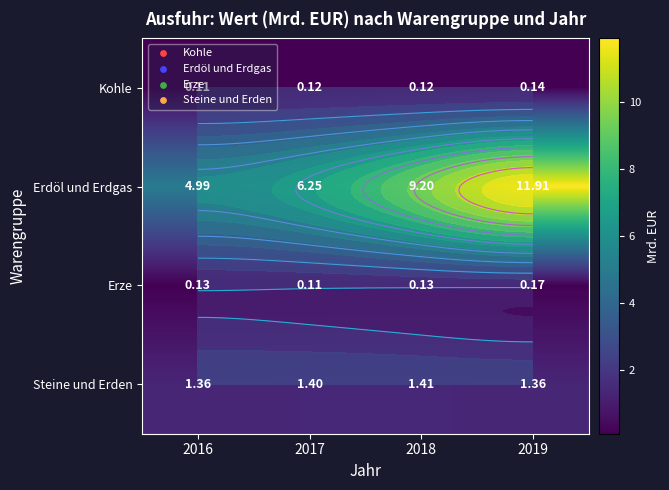

True or false: Kohle has a value of 0.1 at 2018.

True